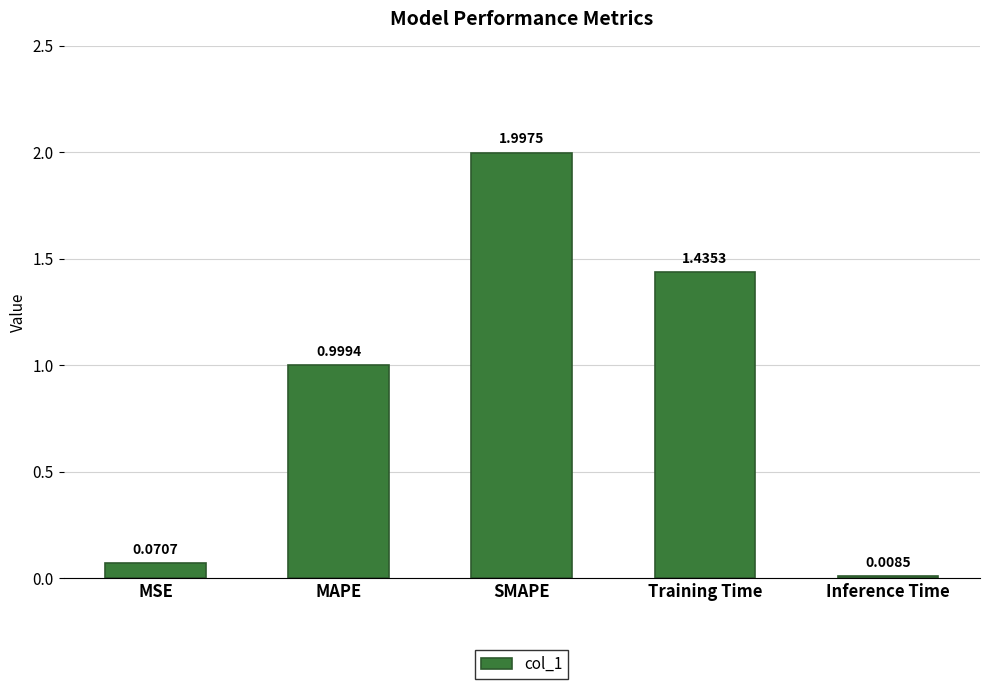

Rank the categories by value from lowest to highest.

Inference Time, MSE, MAPE, Training Time, SMAPE